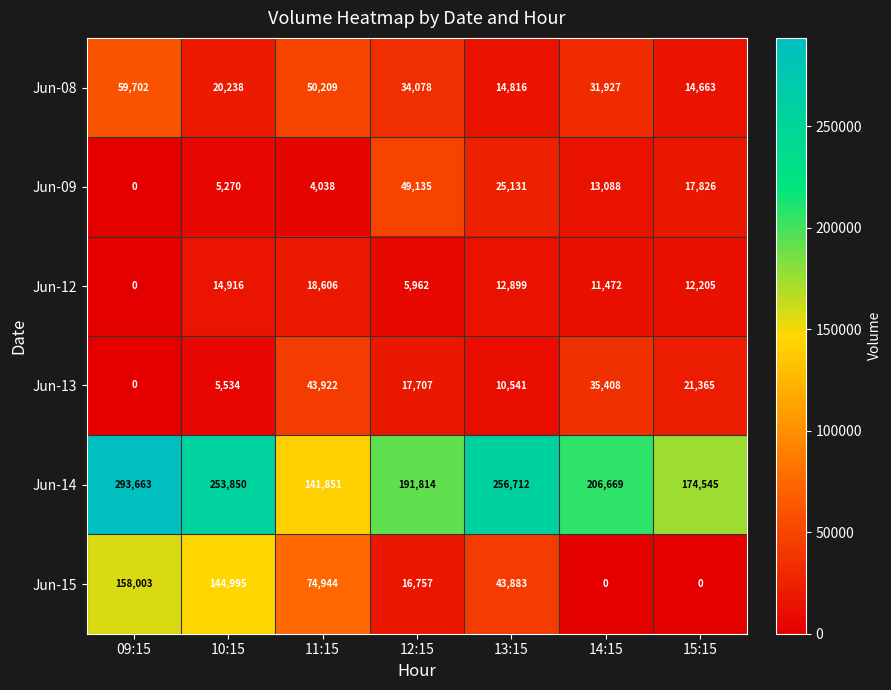

At how many categories does at least one series exceed 207708?

3